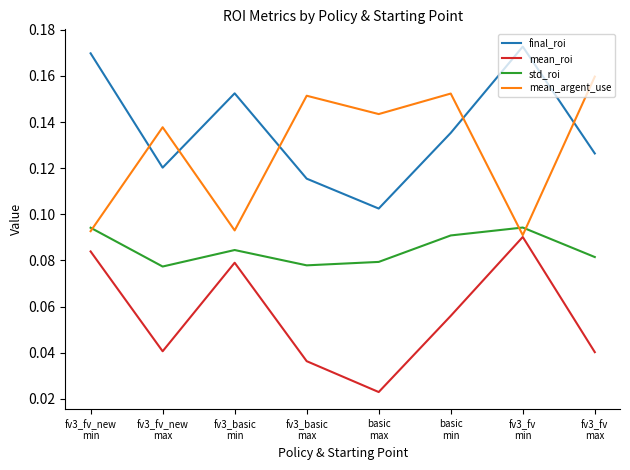

True or false: std_roi and mean_roi intersect in this chart.

False